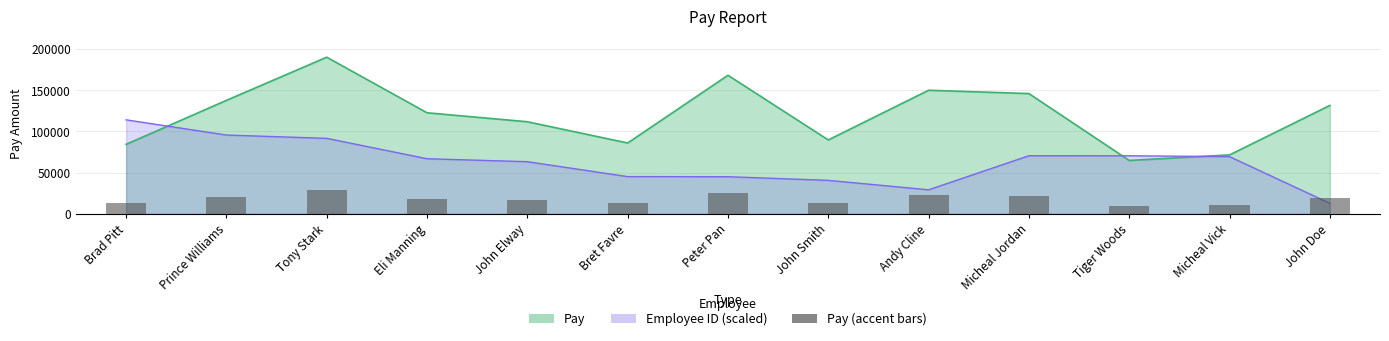

Reading left to right, what are all the values shown in this chart?

12643.4	20650.5	28503.6	18390.6	16756.3	12889.6	25217.1	13444.0	22491.9	21884.0	9713.5	10721.7	19725.8